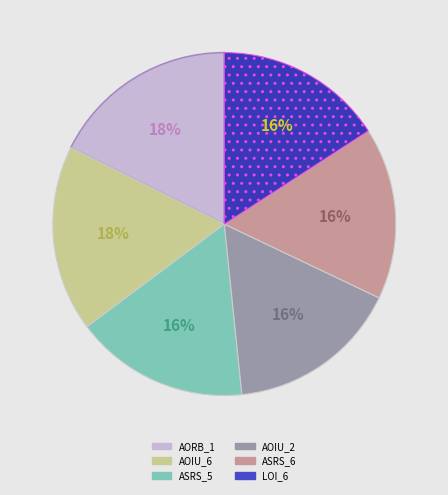

To the nearest percent, what is the combined percentage of ASRS_6 and LOI_6?

32%